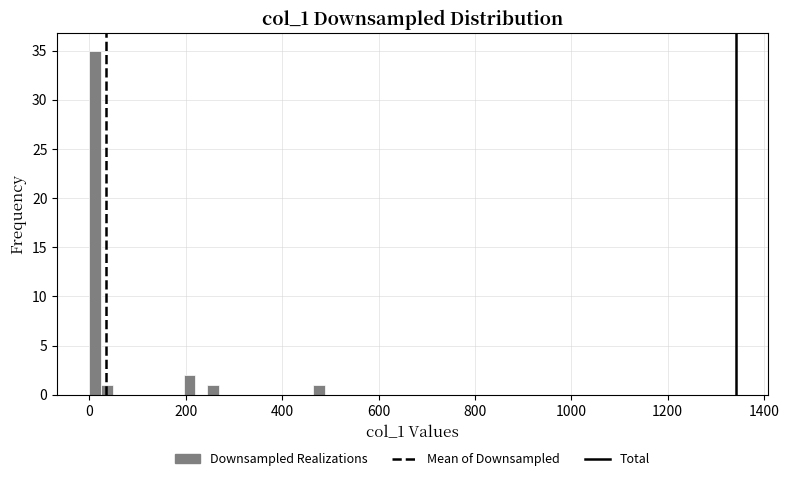

Read against the x-axis, roughly where is the centre of the tallest bar?

20